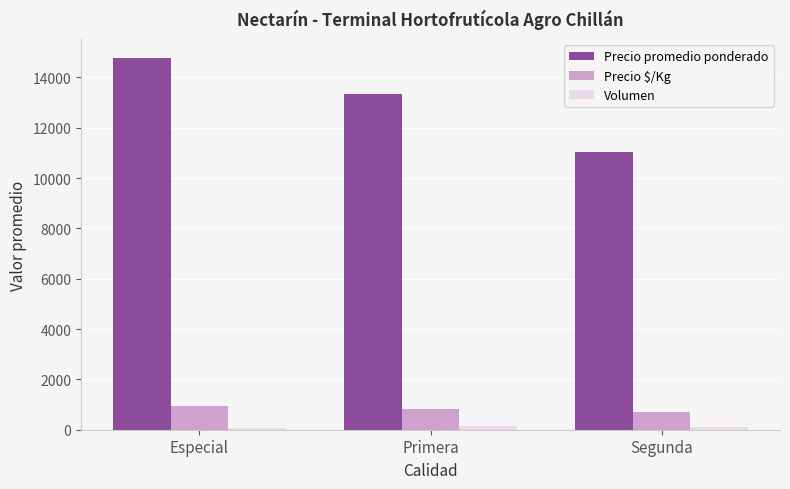

How many series are shown in this chart?

3